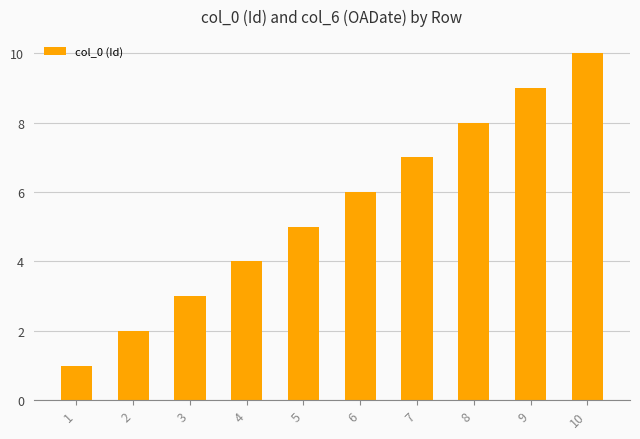

What is the difference between the maximum and second lowest values?

8